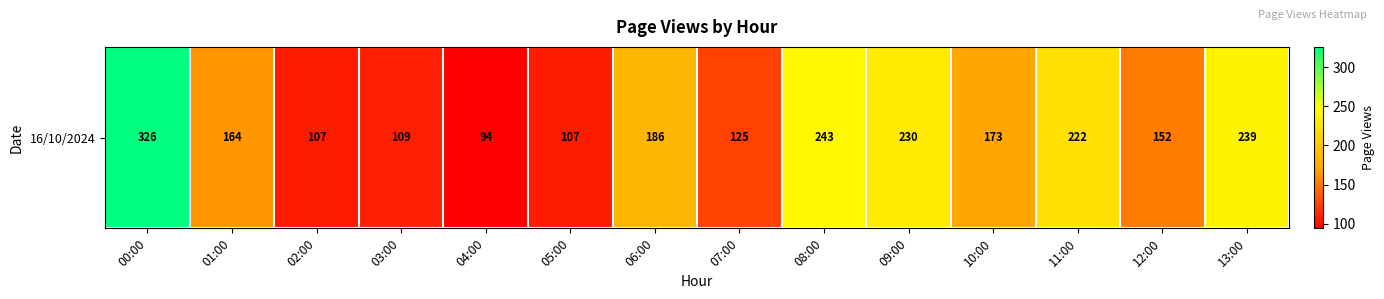

Rank the categories by value from lowest to highest.

04:00, 02:00, 05:00, 03:00, 07:00, 12:00, 01:00, 10:00, 06:00, 11:00, 09:00, 13:00, 08:00, 00:00